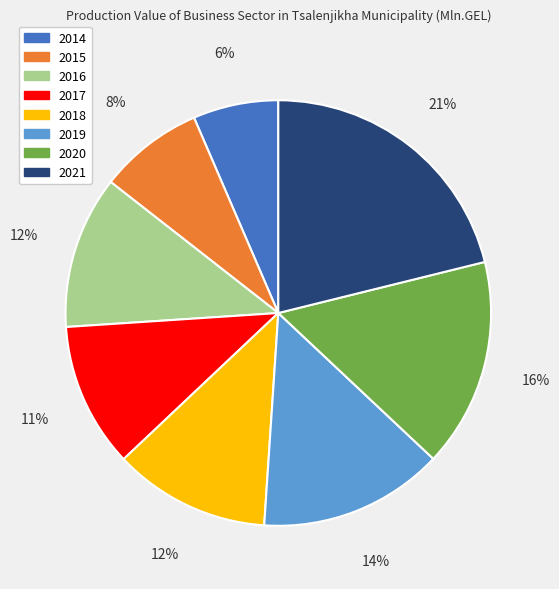

What is the largest slice in the pie chart?

2021